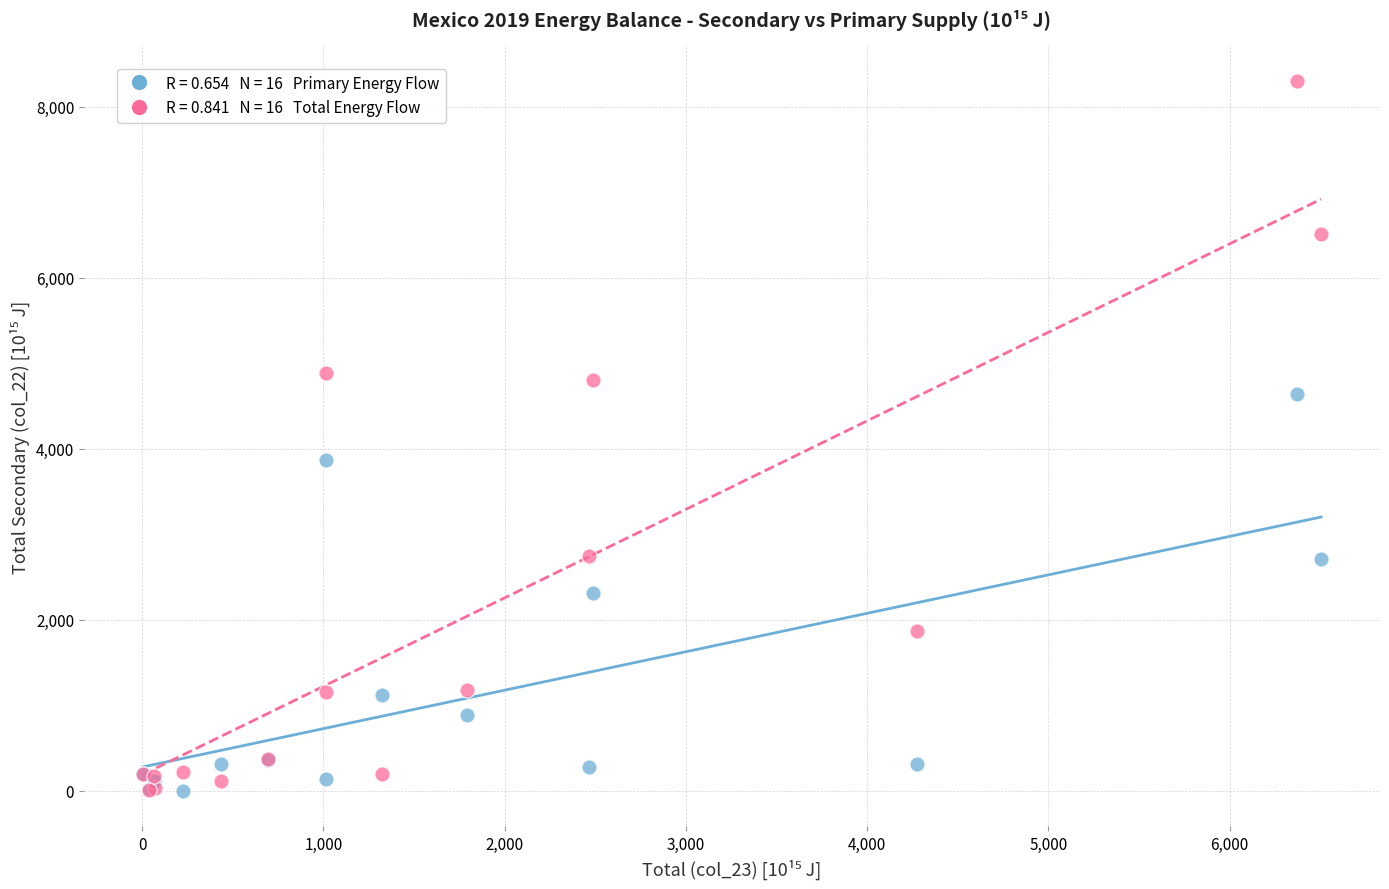

Across all series, what Y value is closest to 4149?

3872.7